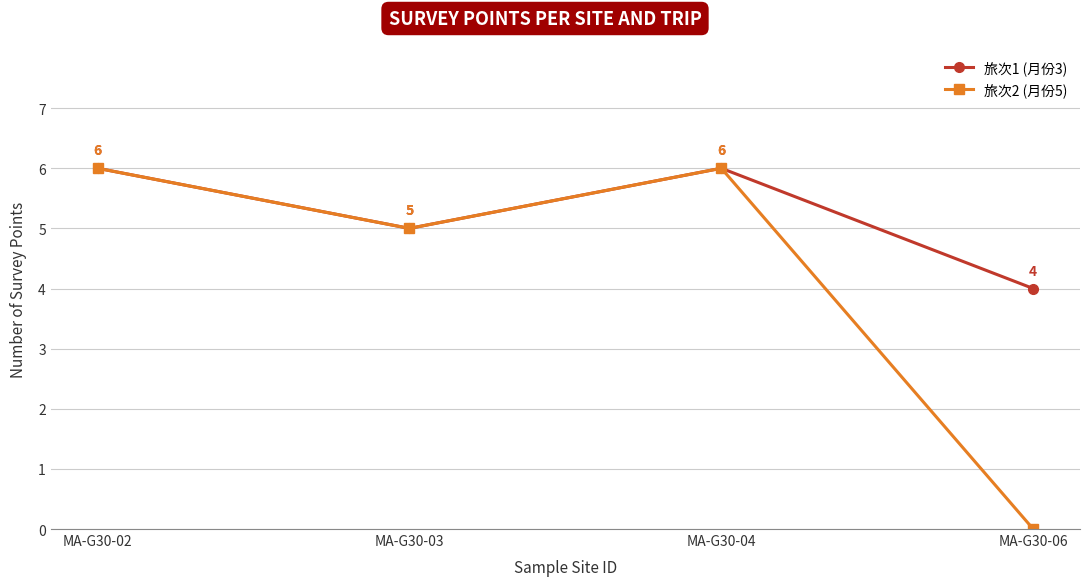

Does the chart display data point markers on the line(s)?

Yes